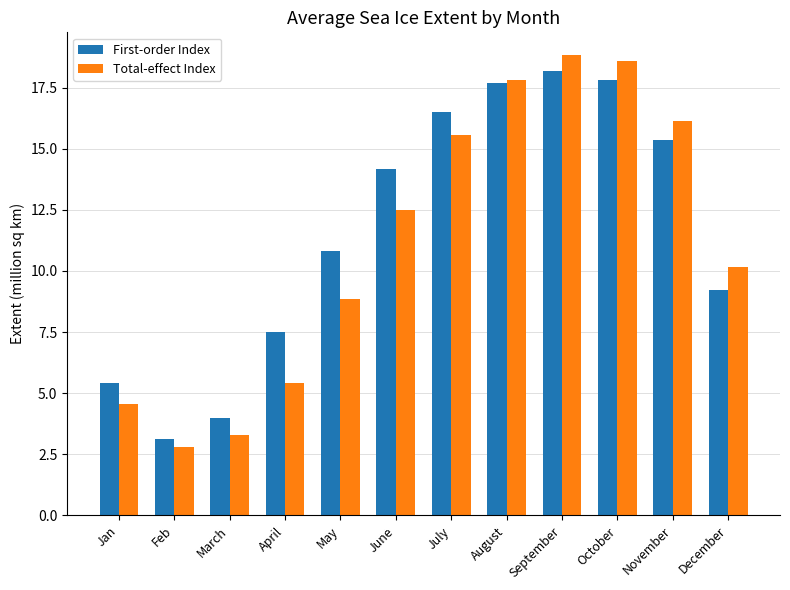

Between Jan and October, which series saw the biggest shift?

Total-effect Index